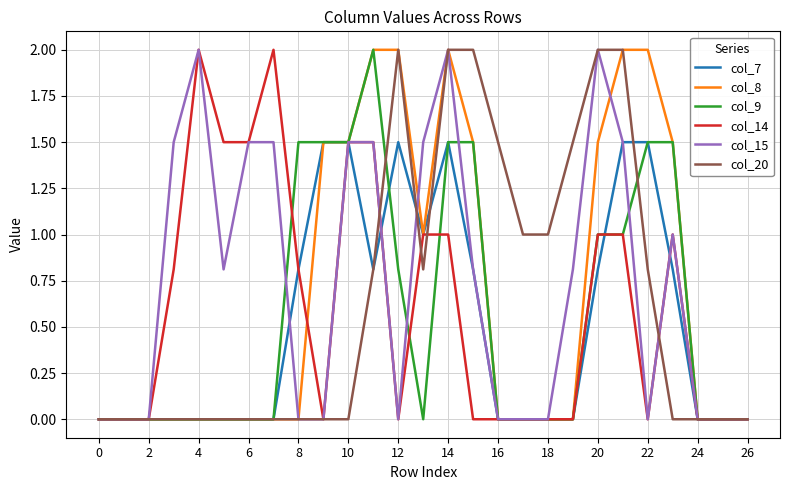

Which series has the largest total across all categories?

col_15